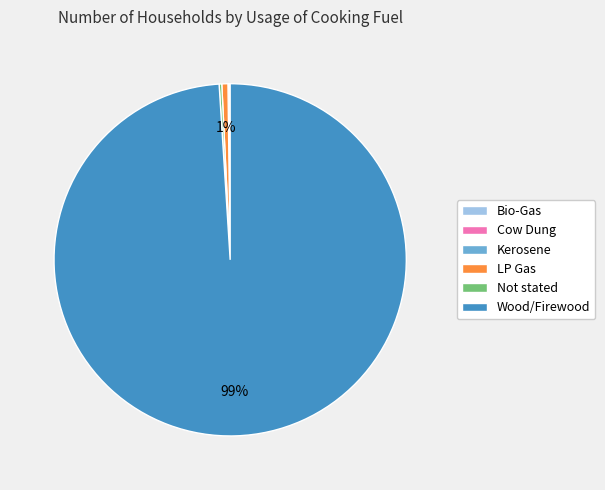

Is there a majority slice in this chart?

Yes